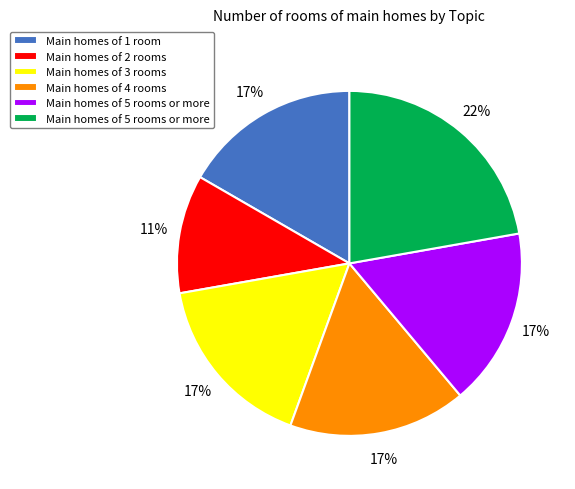

Does any single category account for the majority?

No